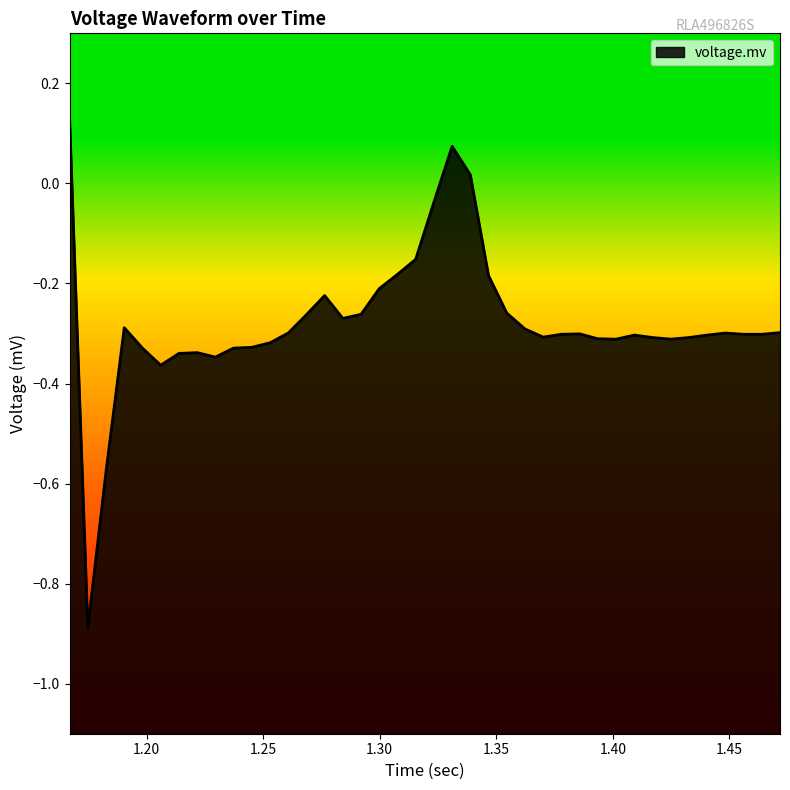

Does the chart display data point markers on the line(s)?

No